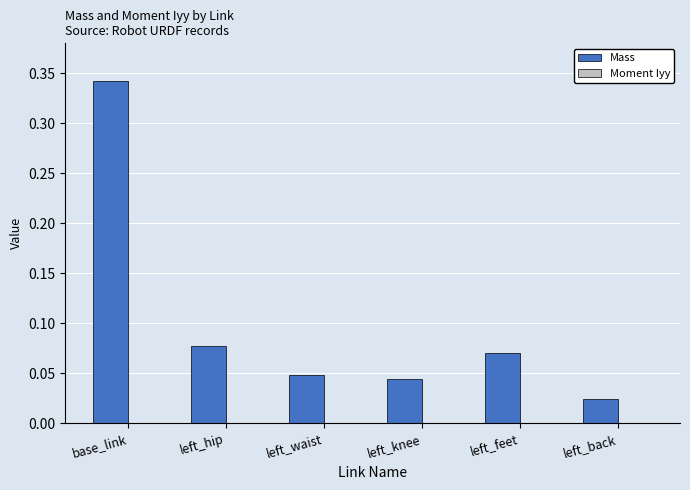

The value of Mass at left_back is 0.0. True or false?

True